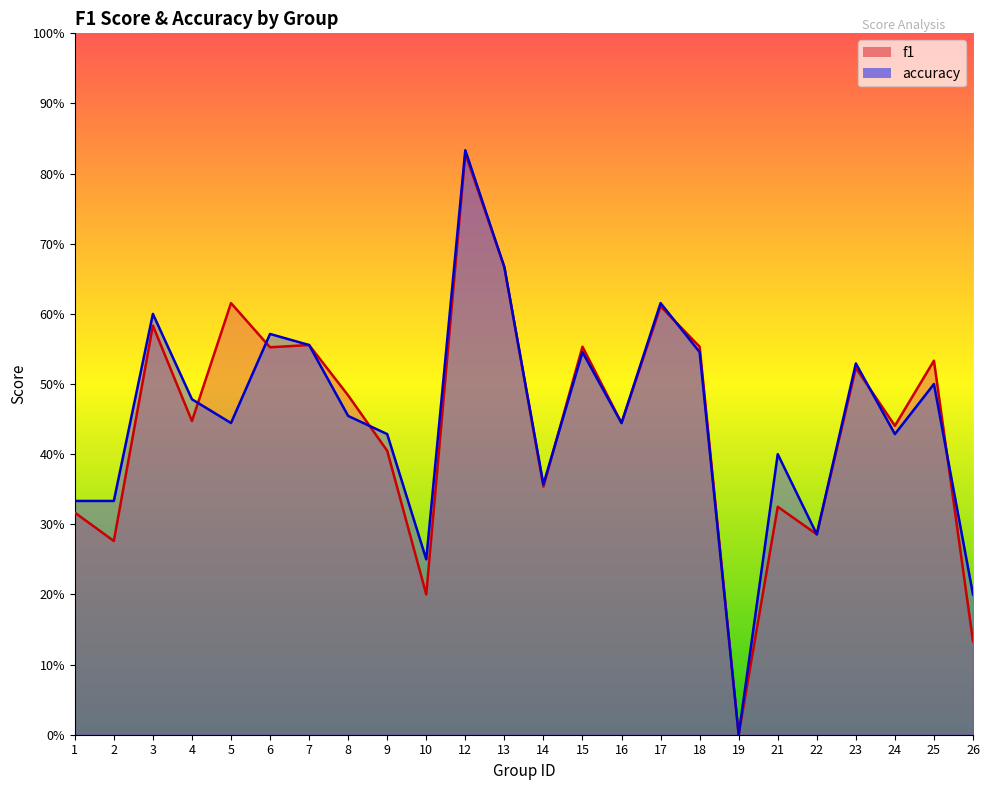

What is the sum of the f1 values at 13 and 21?

1.0